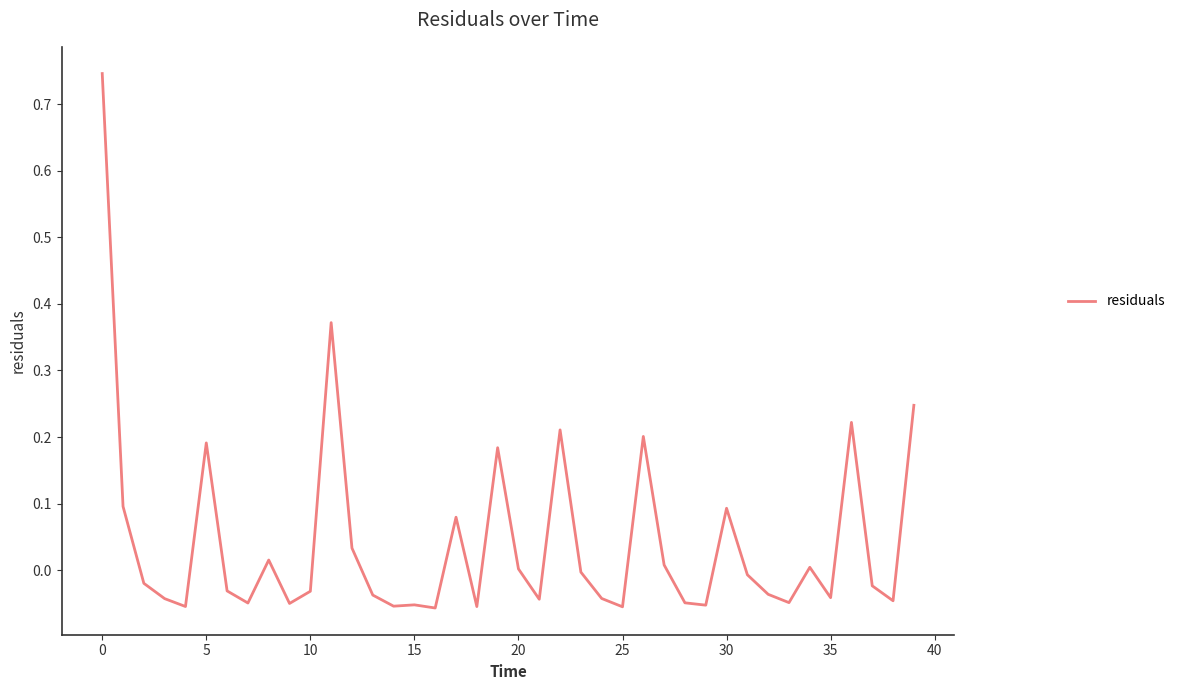

What is the difference between the maximum and minimum values?

0.8